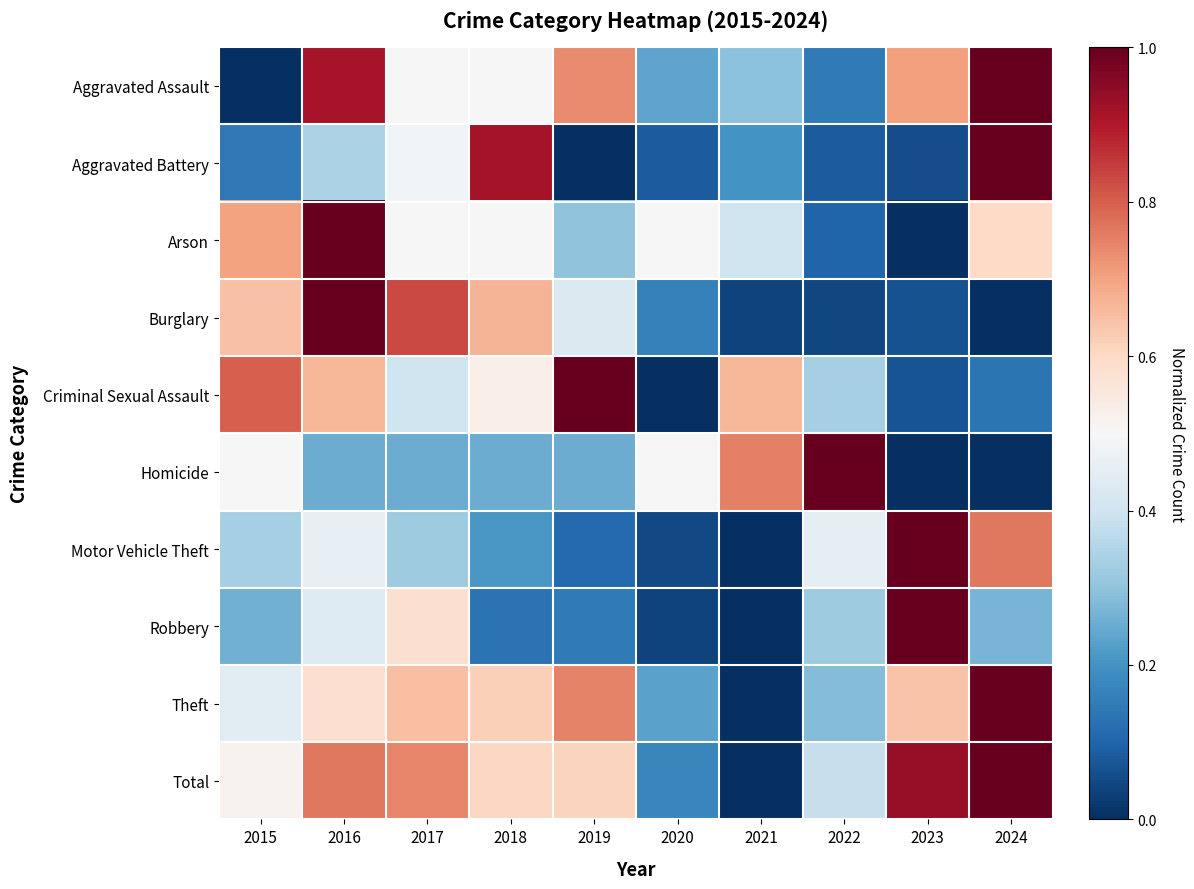

At which category does the chart reach its peak across all series?

2024